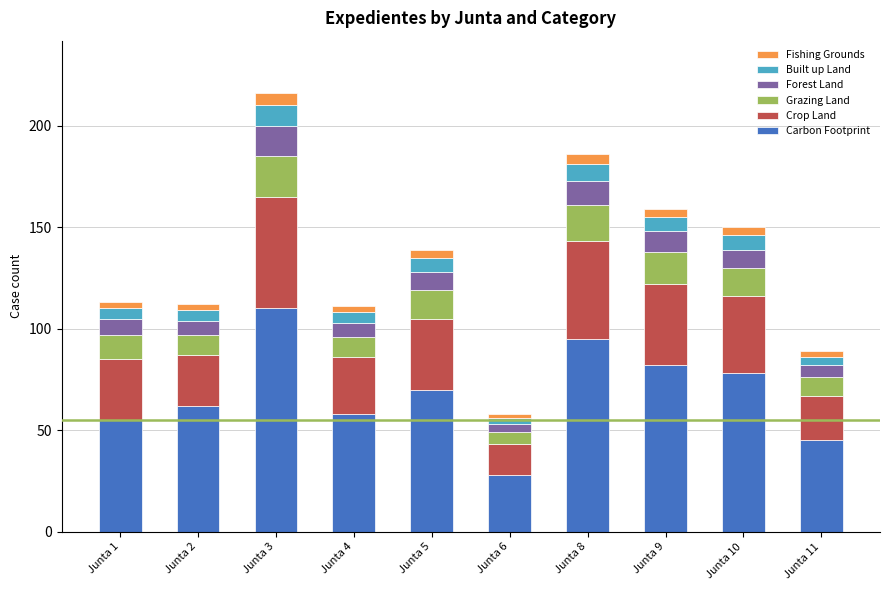

Are the bars horizontal?

No